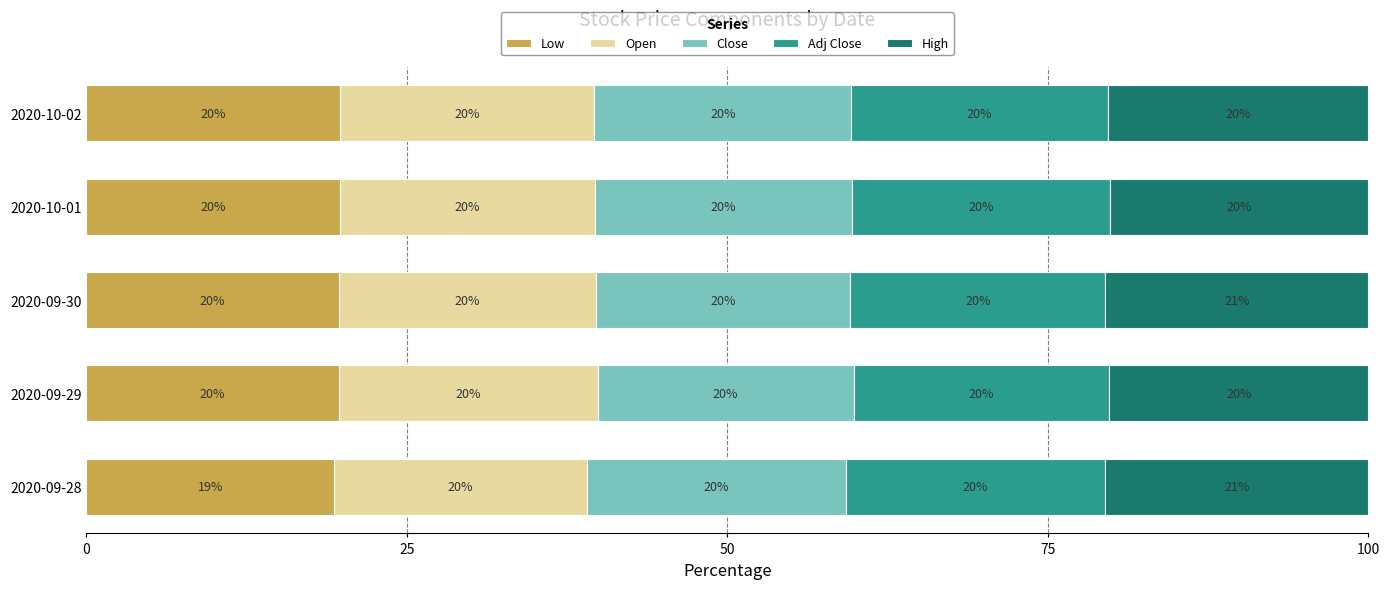

Which category has the lowest value in the Low series?

2020-09-28